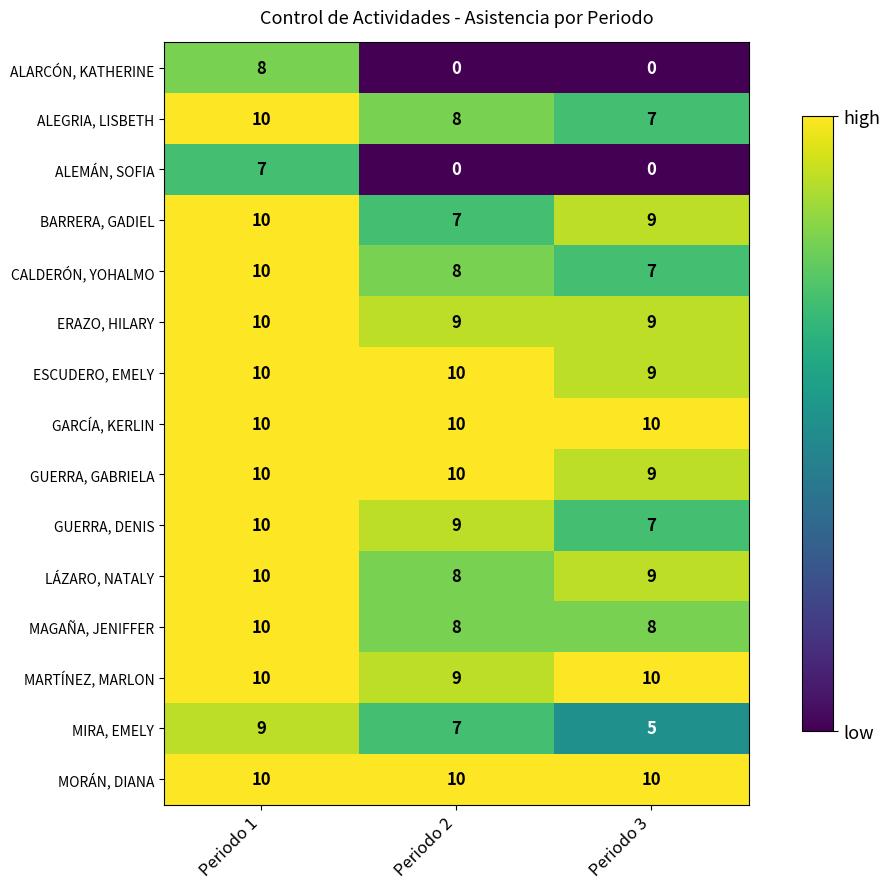

At which category is the sum across all series the highest?

Periodo 1